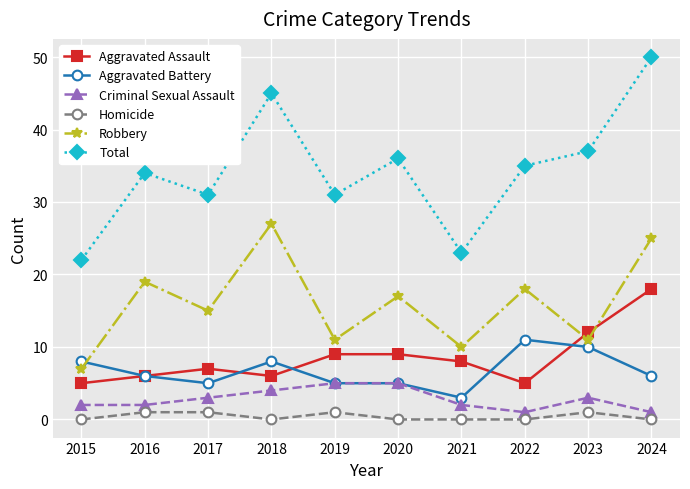

List the series in order of their peak value, lowest first.

Homicide, Criminal Sexual Assault, Aggravated Battery, Aggravated Assault, Robbery, Total